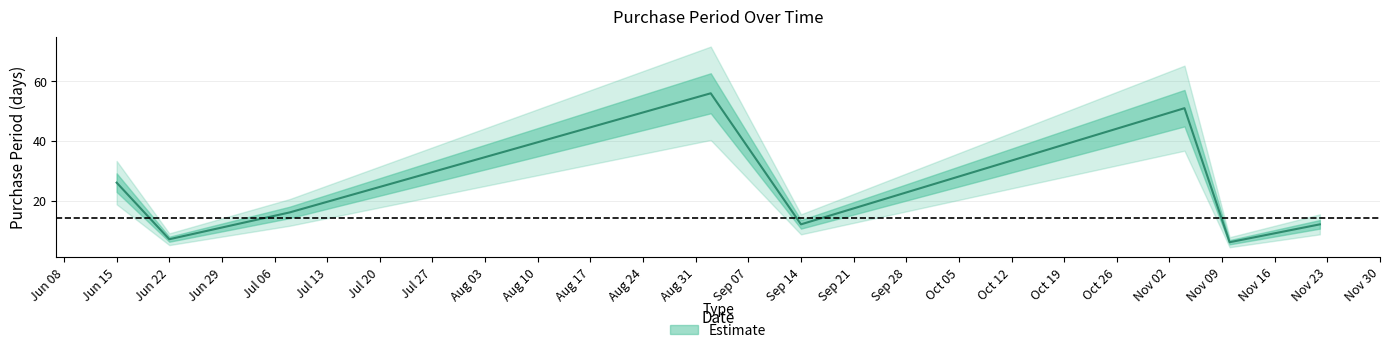

True or false: the data has more than 0 interior local peaks.

True